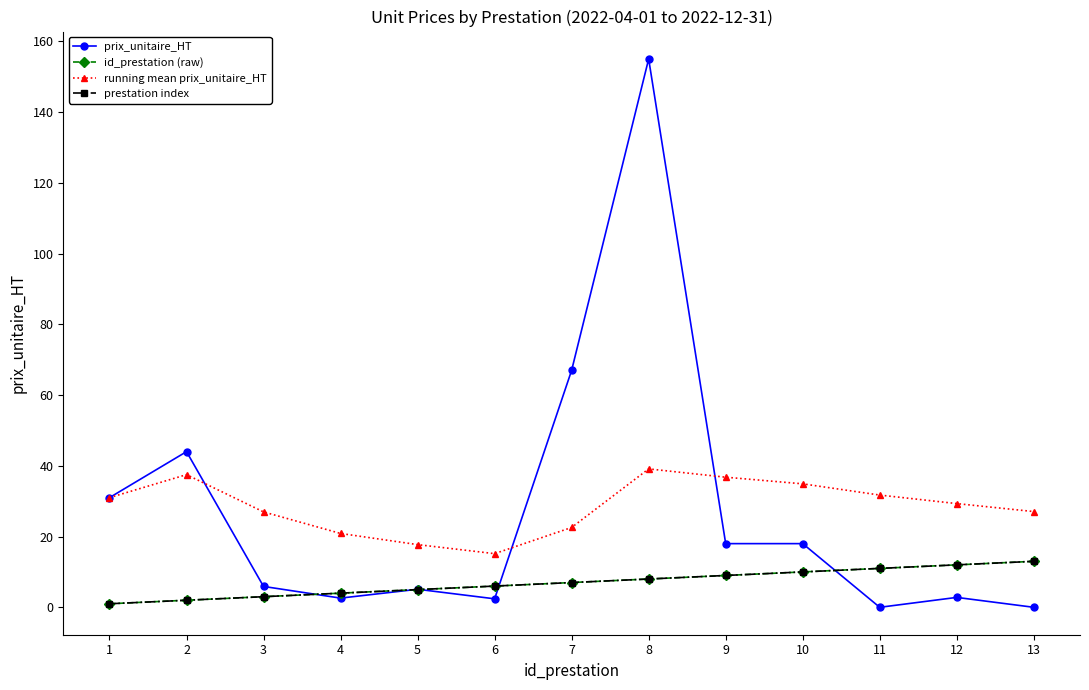

At 8, list the series in order from smallest to largest.

id_prestation (raw), prestation index, running mean prix_unitaire_HT, prix_unitaire_HT